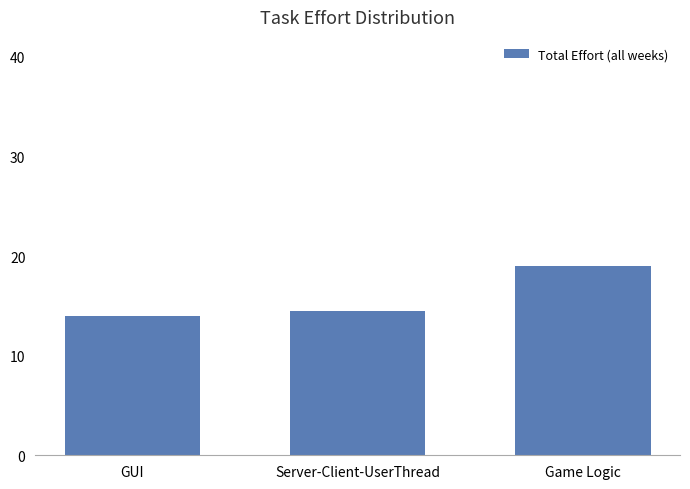

What is the sum of the values at Server-Client-UserThread and GUI?

28.5